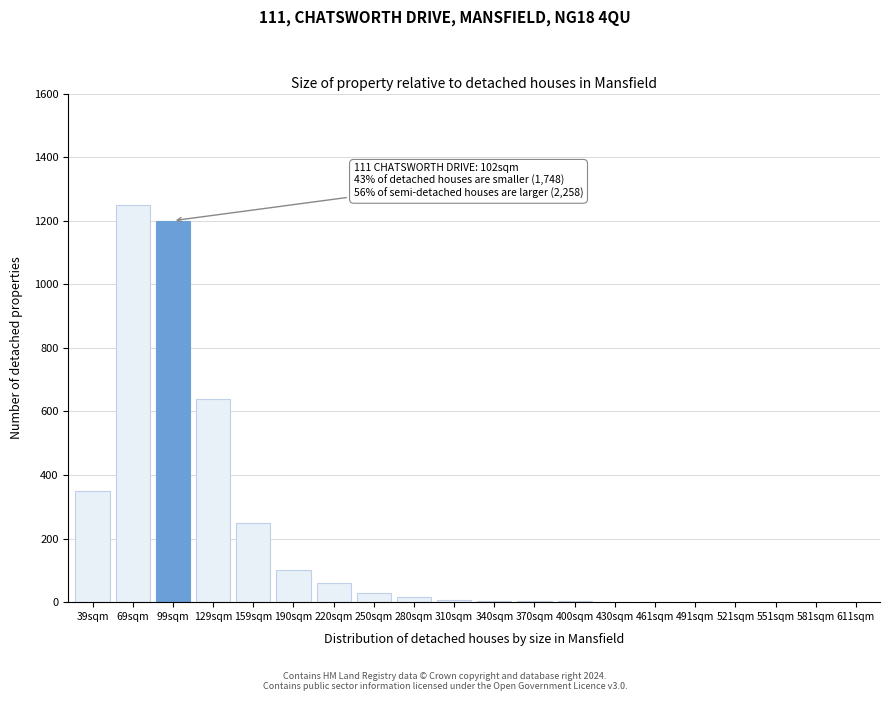

What is the sum of all values?

3923